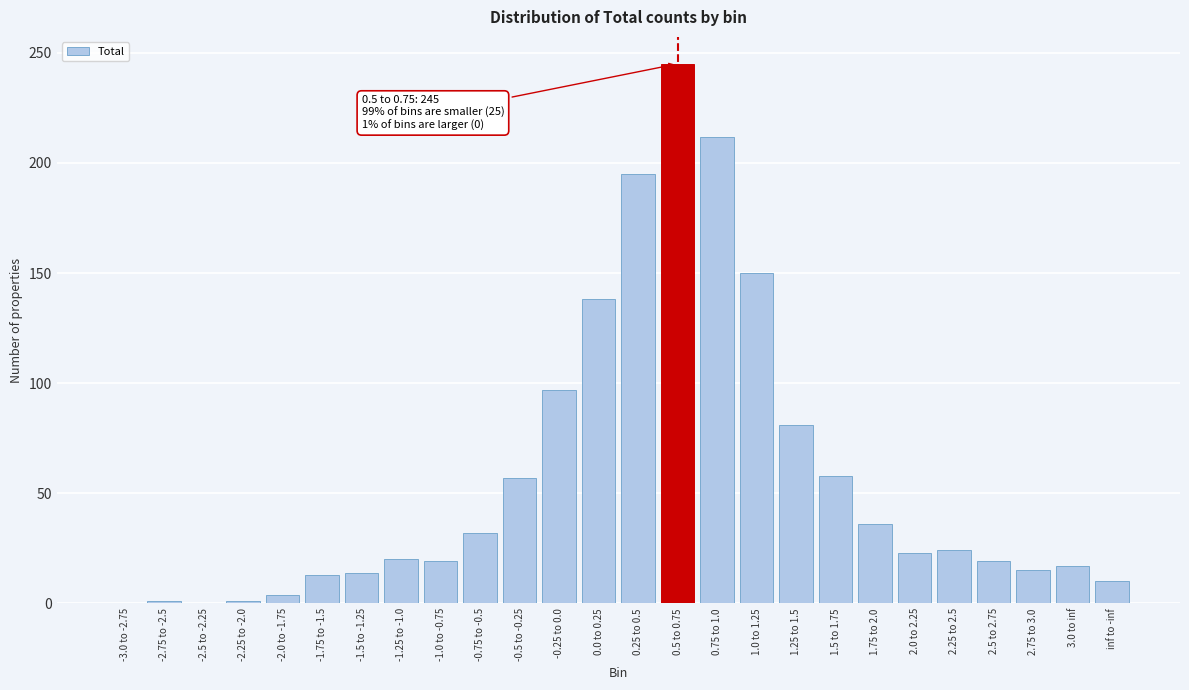

At which category does the chart reach its peak across all series?

0.5 to 0.75